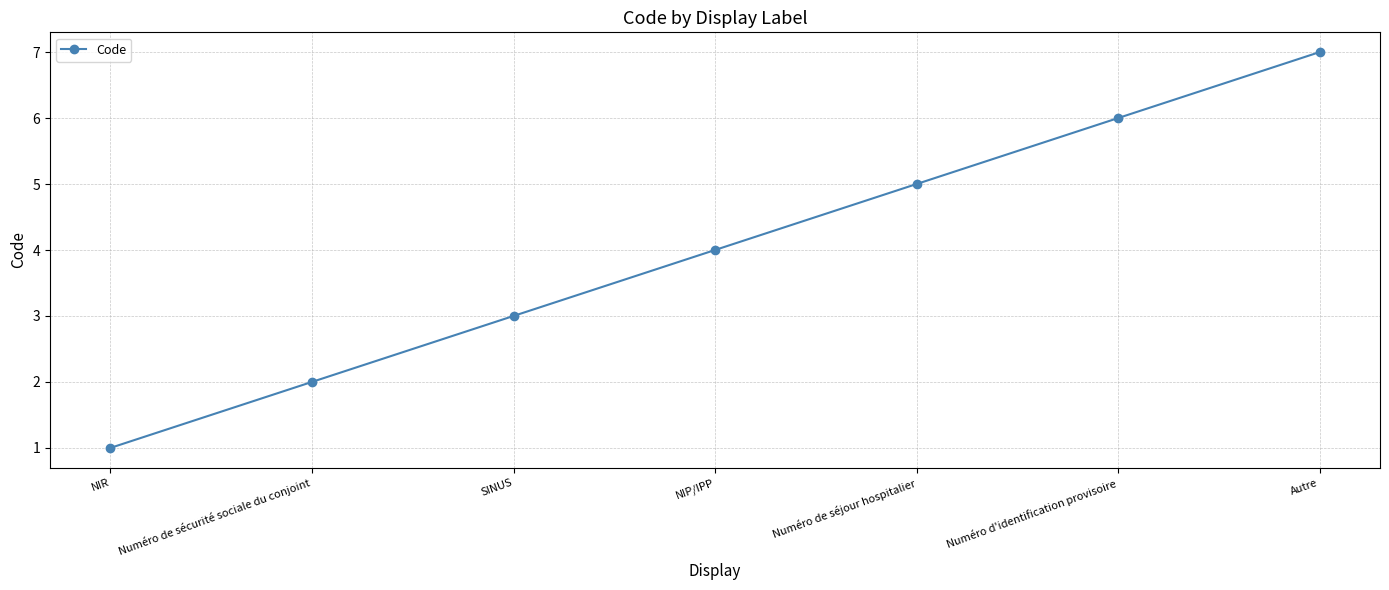

True or false: the data has more than 1 interior local peaks.

False